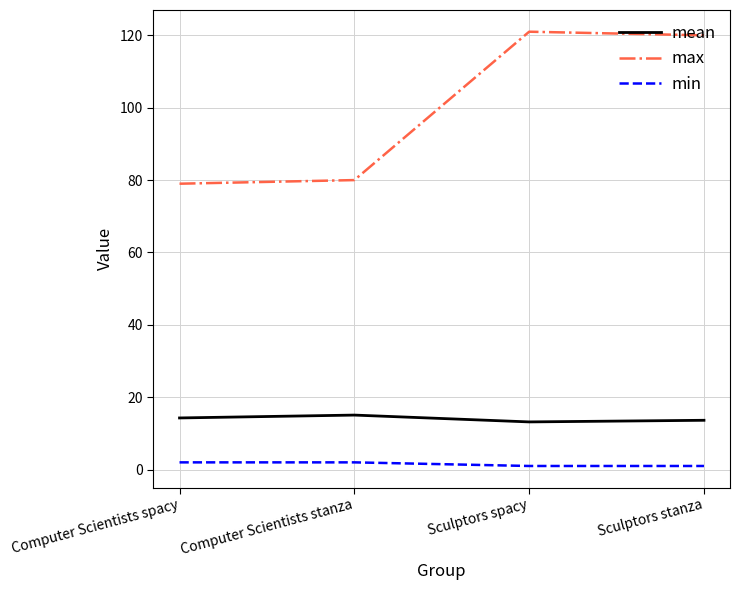

What is the smallest value displayed?

1.0